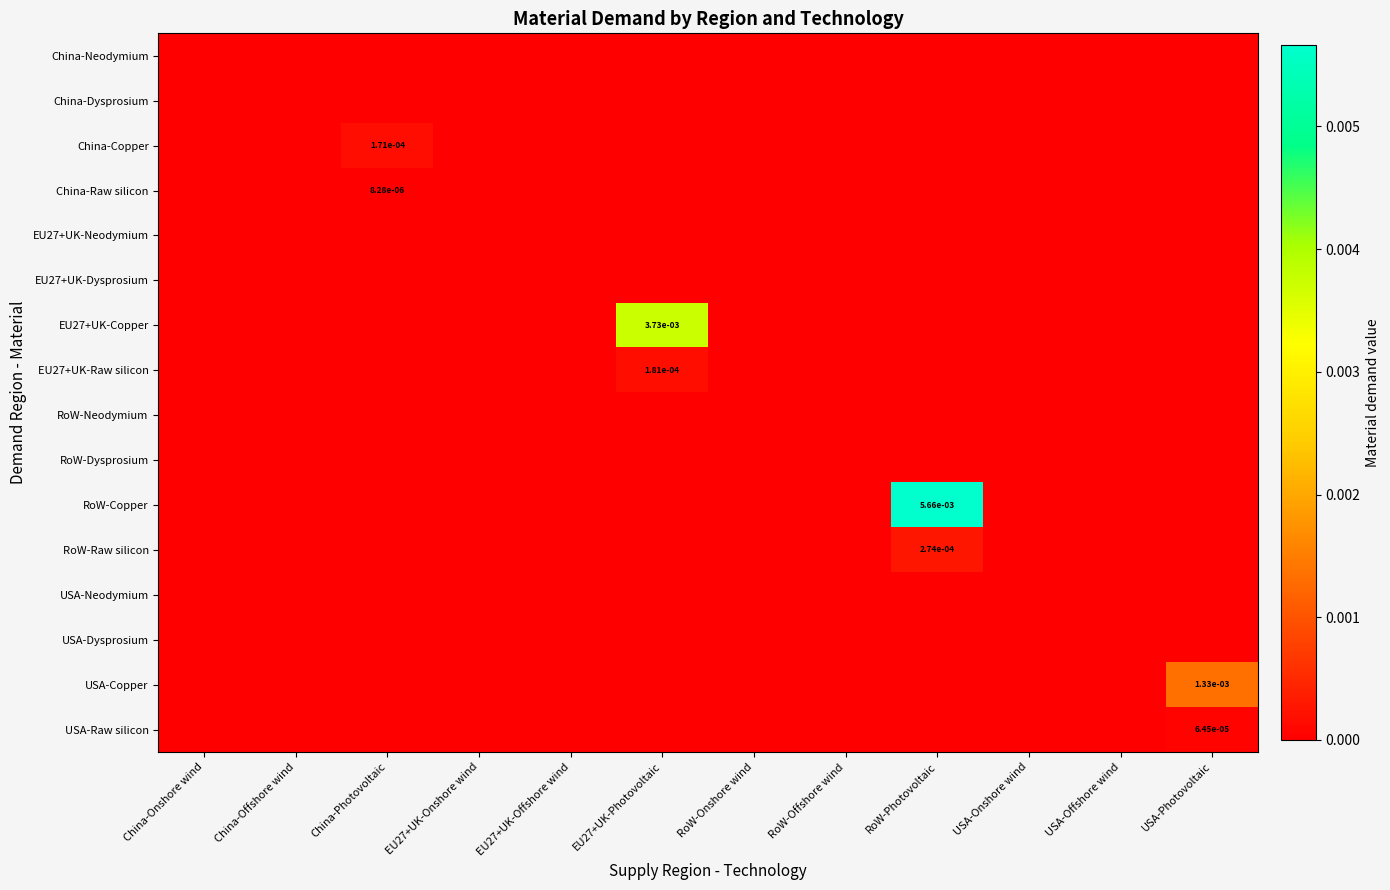

At how many categories does at least one series exceed 0?

4